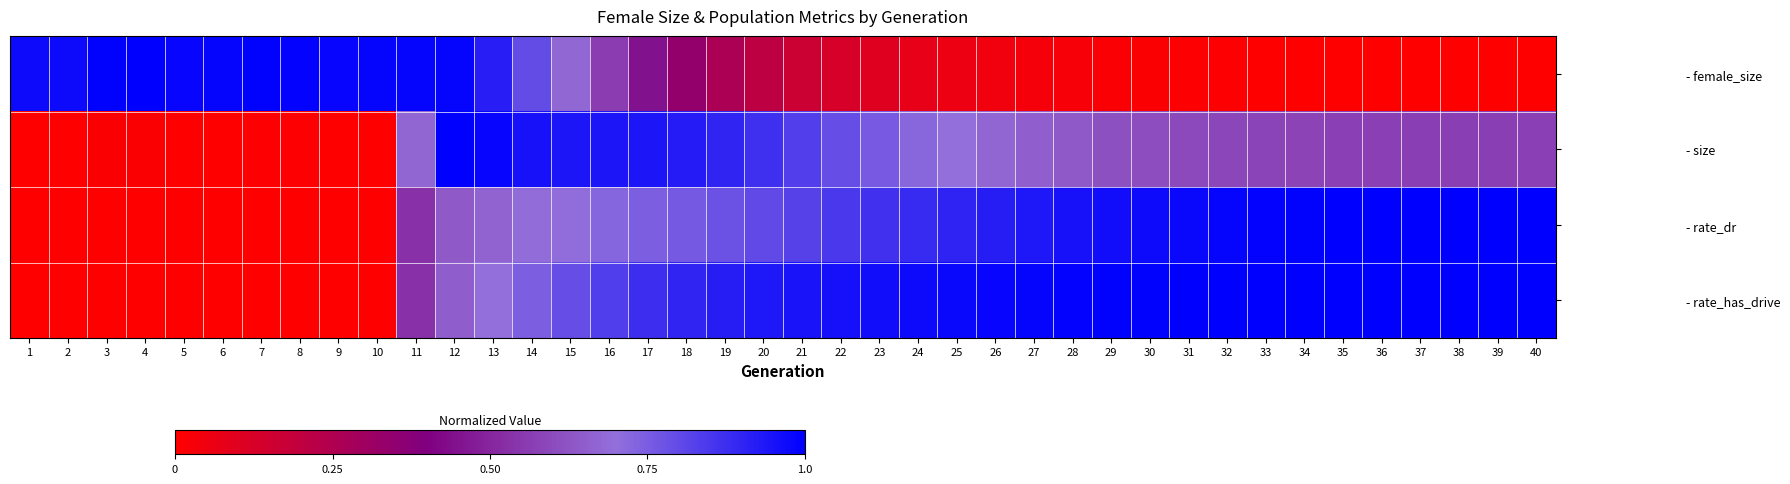

What is the spread (max minus min) of values at 30?

1.0